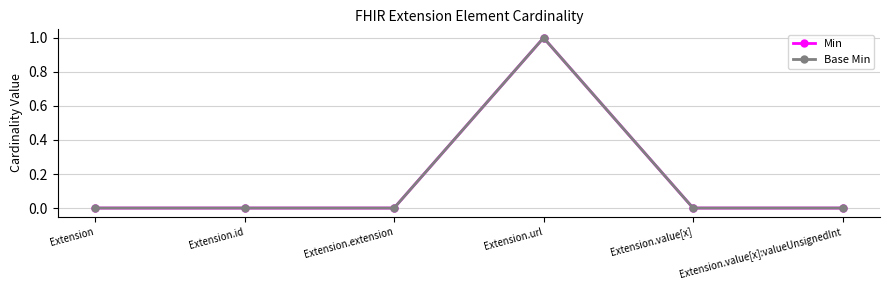

Is this an area chart (filled region under the line)?

No